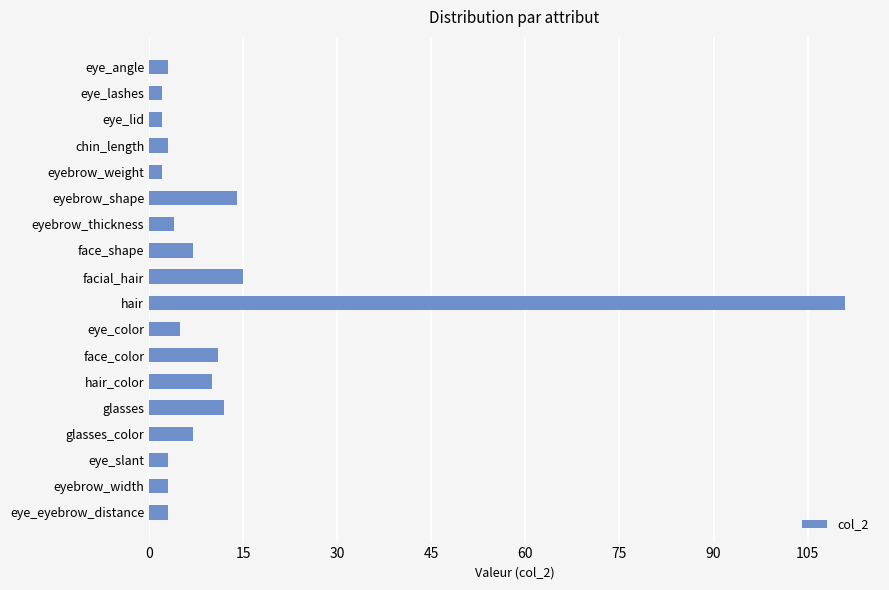

Are the bars horizontal?

Yes